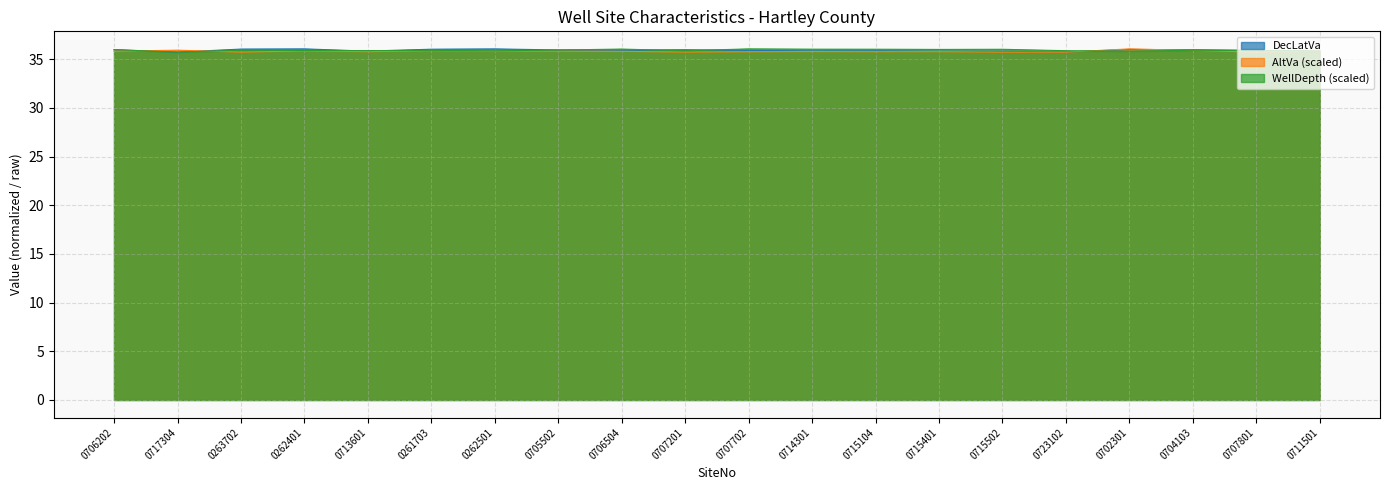

Does the chart have visible grid lines?

Yes